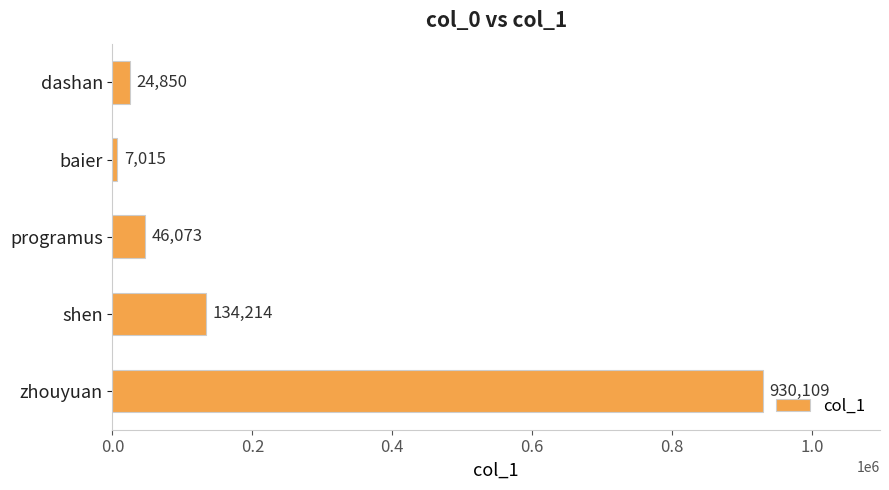

What is the smallest value displayed?

7015